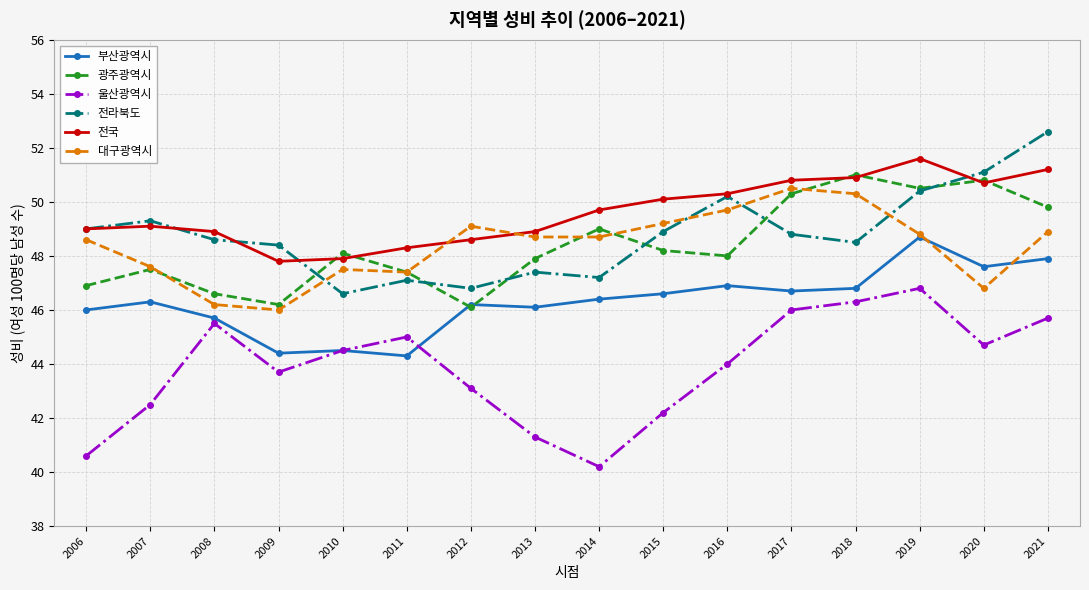

Reading right to left, what are all the values shown in this chart?

부산광역시: 2021=47.9	2020=47.6	2019=48.7	2018=46.8	2017=46.7	2016=46.9	2015=46.6	2014=46.4	2013=46.1	2012=46.2	2011=44.3	2010=44.5	2009=44.4	2008=45.7	2007=46.3	2006=46.0
광주광역시: 2021=49.8	2020=50.8	2019=50.5	2018=51.0	2017=50.3	2016=48.0	2015=48.2	2014=49.0	2013=47.9	2012=46.1	2011=47.4	2010=48.1	2009=46.2	2008=46.6	2007=47.5	2006=46.9
울산광역시: 2021=45.7	2020=44.7	2019=46.8	2018=46.3	2017=46.0	2016=44.0	2015=42.2	2014=40.2	2013=41.3	2012=43.1	2011=45.0	2010=44.5	2009=43.7	2008=45.5	2007=42.5	2006=40.6
전라북도: 2021=52.6	2020=51.1	2019=50.4	2018=48.5	2017=48.8	2016=50.2	2015=48.9	2014=47.2	2013=47.4	2012=46.8	2011=47.1	2010=46.6	2009=48.4	2008=48.6	2007=49.3	2006=49.0
전국: 2021=51.2	2020=50.7	2019=51.6	2018=50.9	2017=50.8	2016=50.3	2015=50.1	2014=49.7	2013=48.9	2012=48.6	2011=48.3	2010=47.9	2009=47.8	2008=48.9	2007=49.1	2006=49.0
대구광역시: 2021=48.9	2020=46.8	2019=48.8	2018=50.3	2017=50.5	2016=49.7	2015=49.2	2014=48.7	2013=48.7	2012=49.1	2011=47.4	2010=47.5	2009=46.0	2008=46.2	2007=47.6	2006=48.6